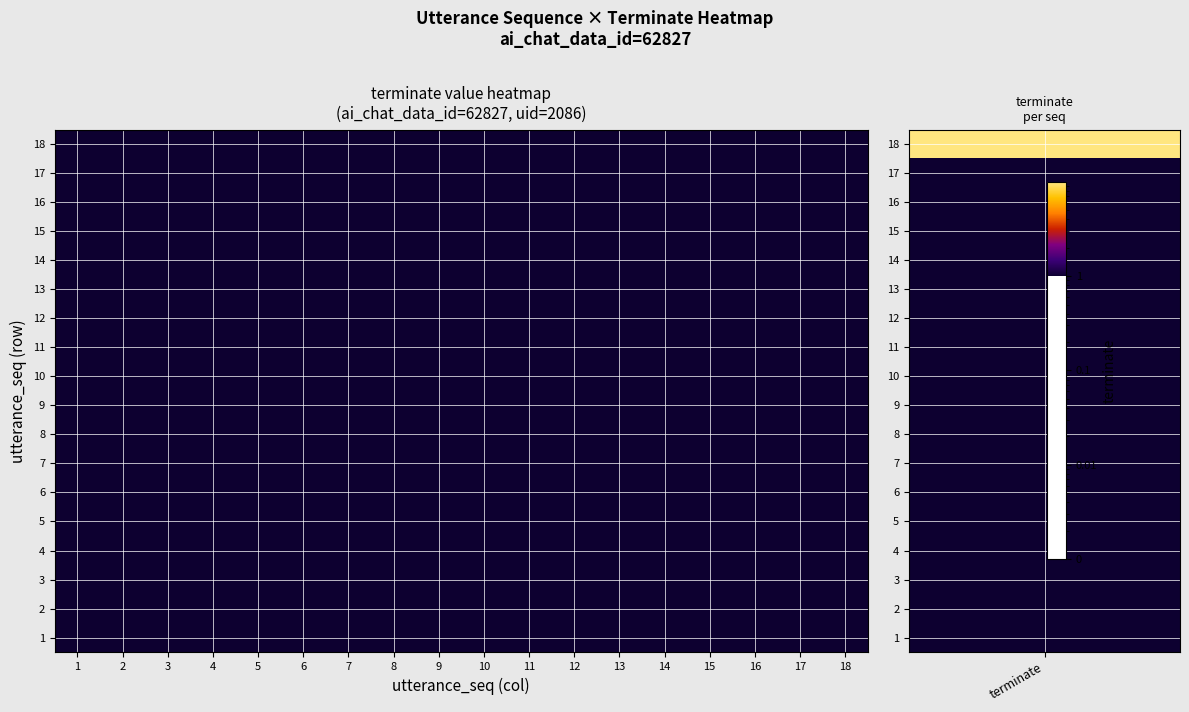

At how many categories does at least one series exceed 0?

18